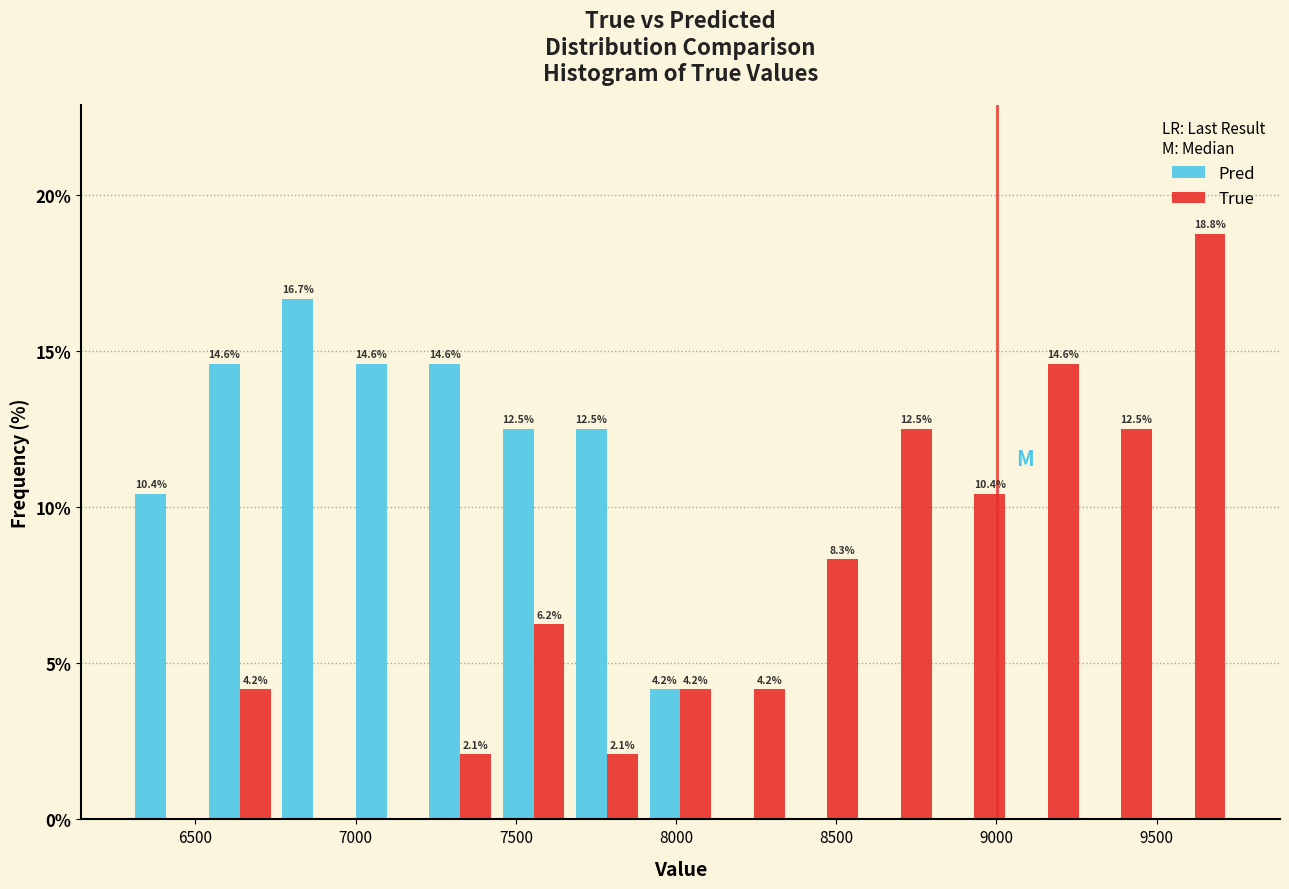

In the Pred series, which range on the x-axis has the tallest bar?

6750 to 7000